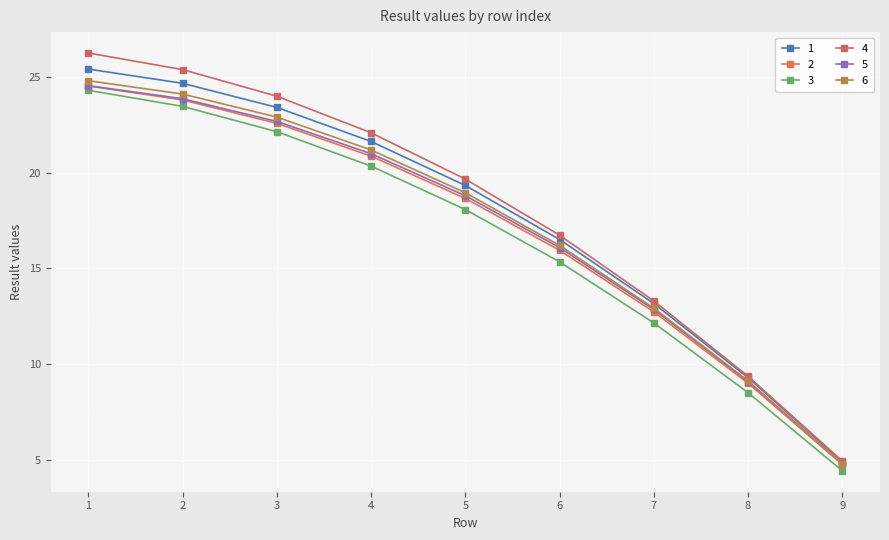

Does the chart display data point markers on the line(s)?

Yes